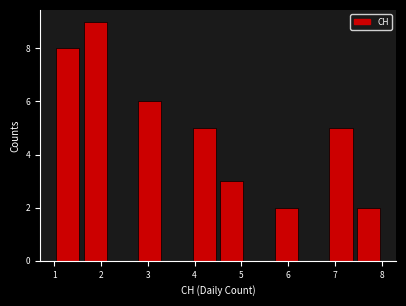

Over which range of the x-axis is the bar tallest?

1.6 to 2.2